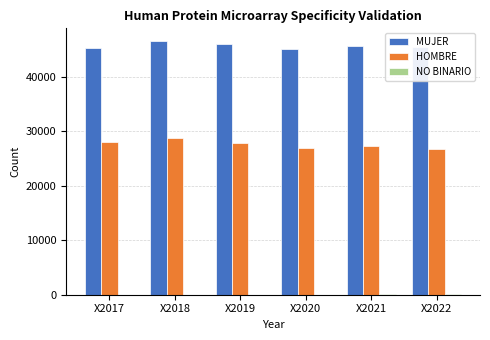

Is it true that MUJER equals 45876 at X2019?

True